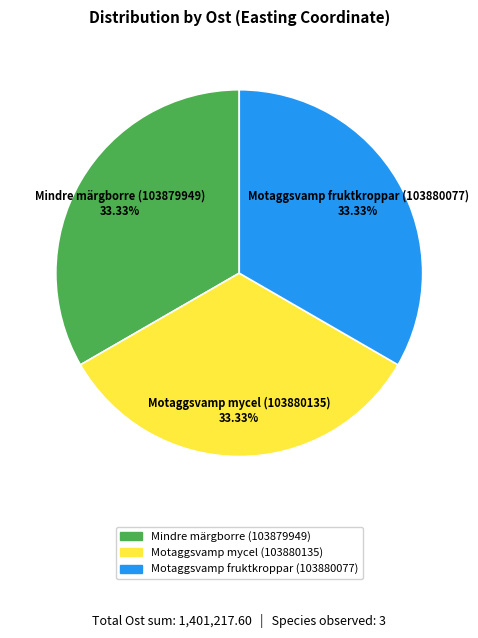

What percentage is the Motaggsvamp mycel (103880135) slice, to the nearest percent?

33%